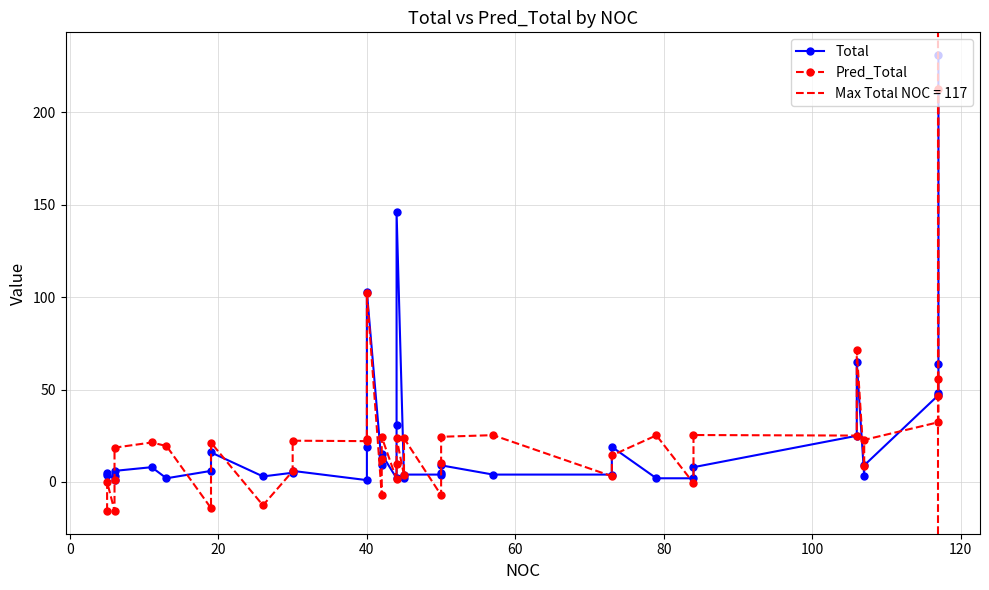

What is the difference between the second highest and minimum values in the Pred_Total series?

117.7